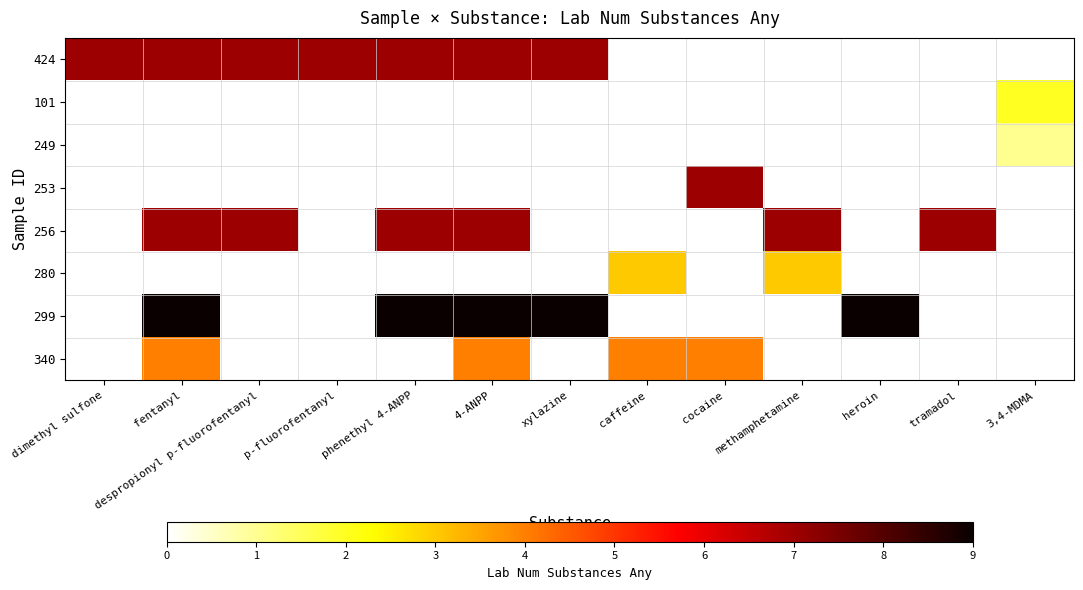

Which label corresponds to the smallest value in the chart?

3,4-MDMA